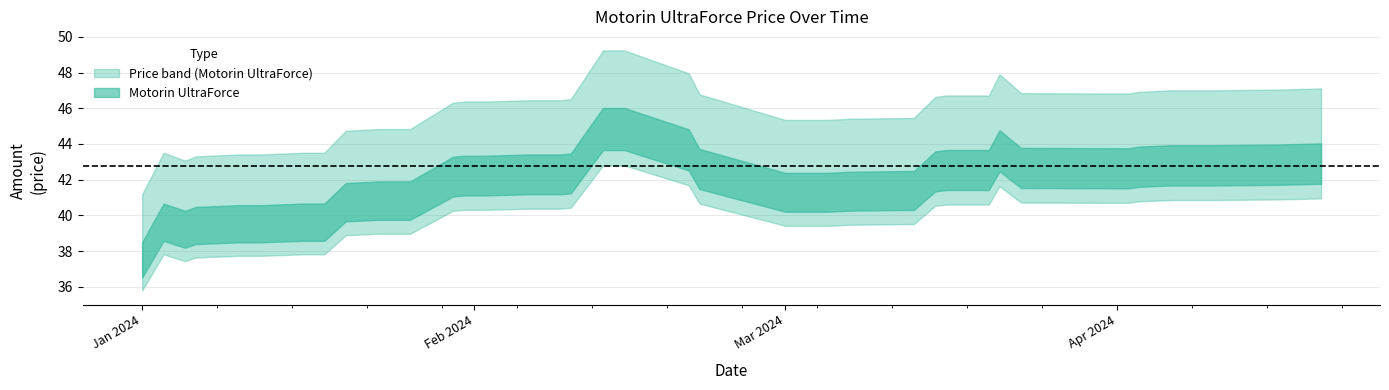

What is the value of the 31st point from the left?

43.7